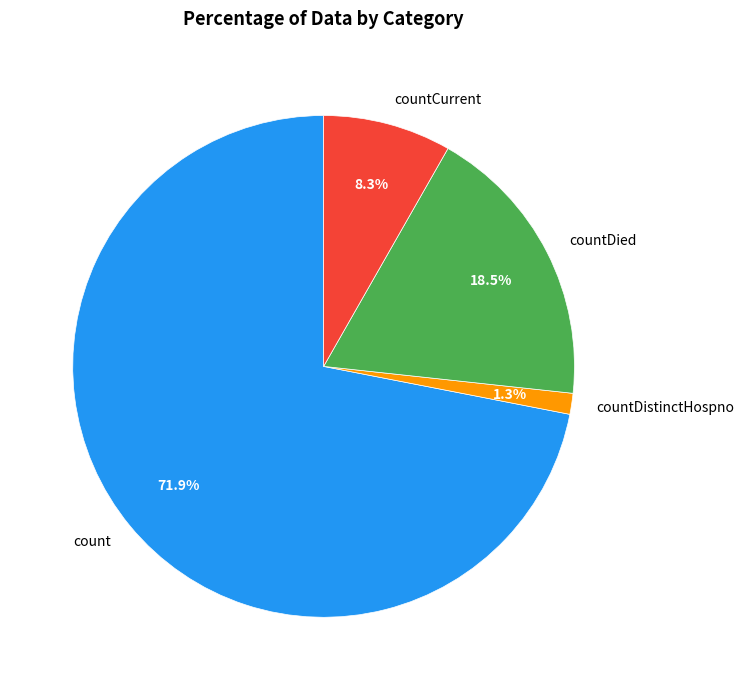

Combined, what portion of the pie is count and countDied?

90.4%